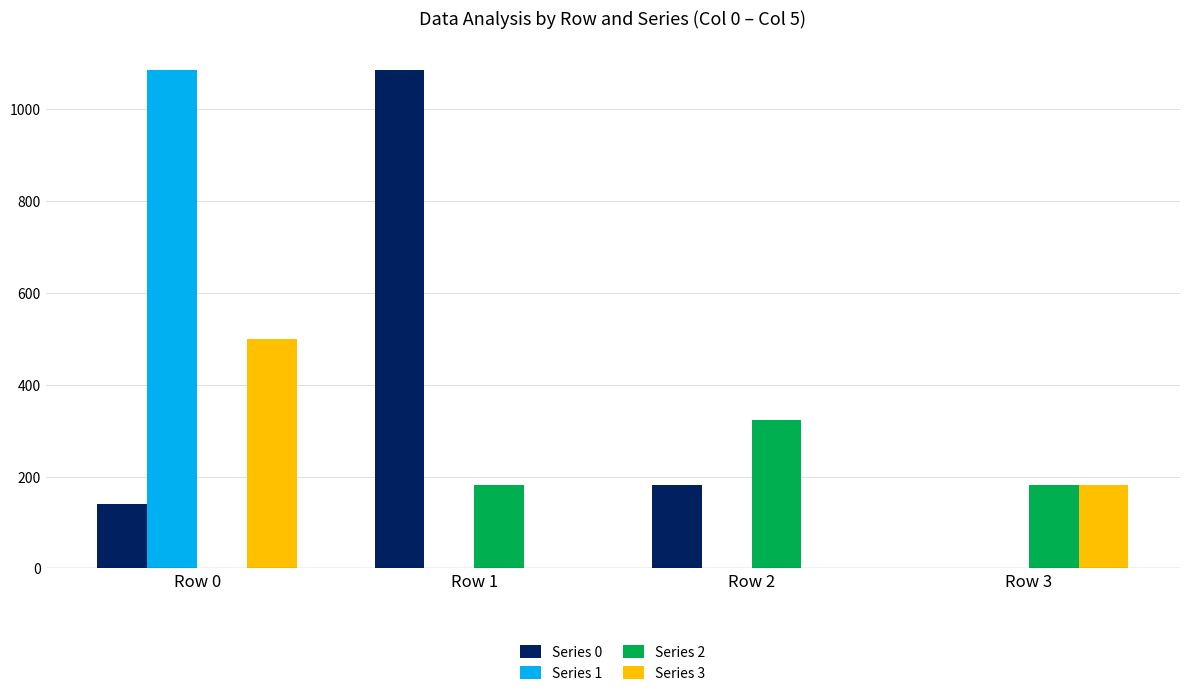

The value of Series 3 at Row 2 is 0. True or false?

True